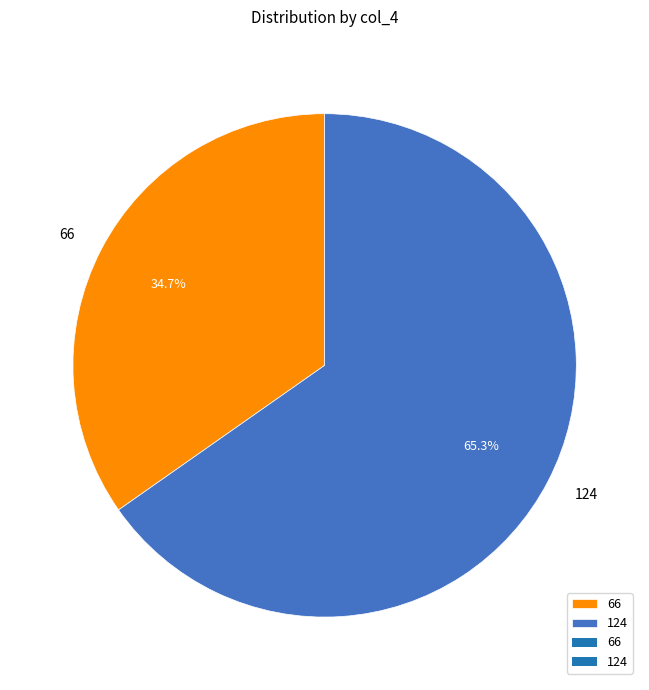

Is there a majority slice in this chart?

Yes